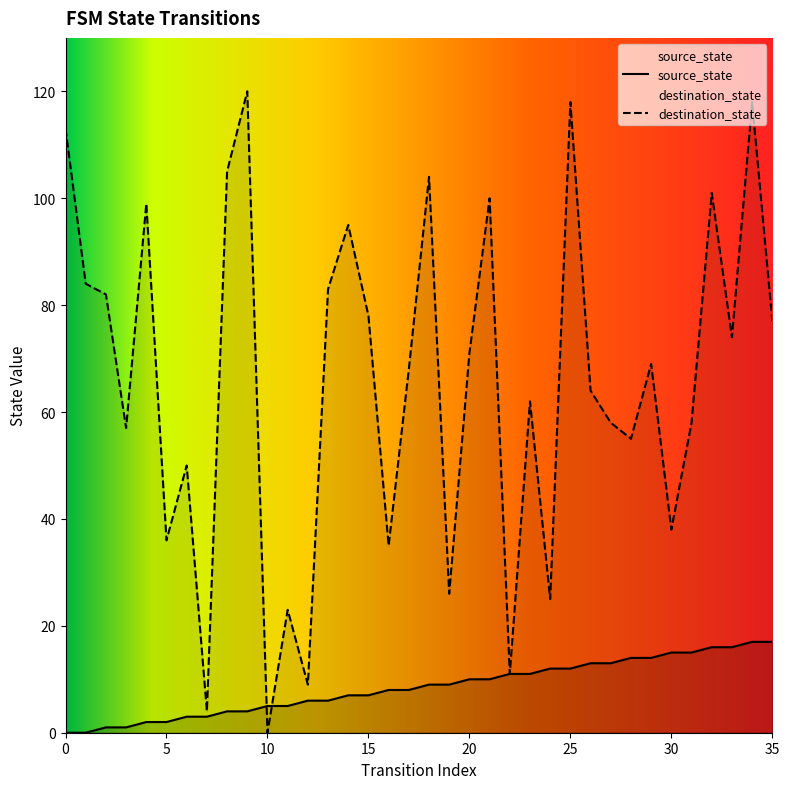

Reading right to left, list all the values displayed in this chart.

source_state: 17	17	16	16	15	15	14	14	13	13	12	12	11	11	10	10	9	9	8	8	7	7	6	6	5	5	4	4	3	3	2	2	1	1	0	0
destination_state: 77	118	74	101	58	38	69	55	58	64	118	25	62	11	100	71	26	104	68	35	78	95	83	9	23	0	120	105	4	50	36	99	57	82	84	113